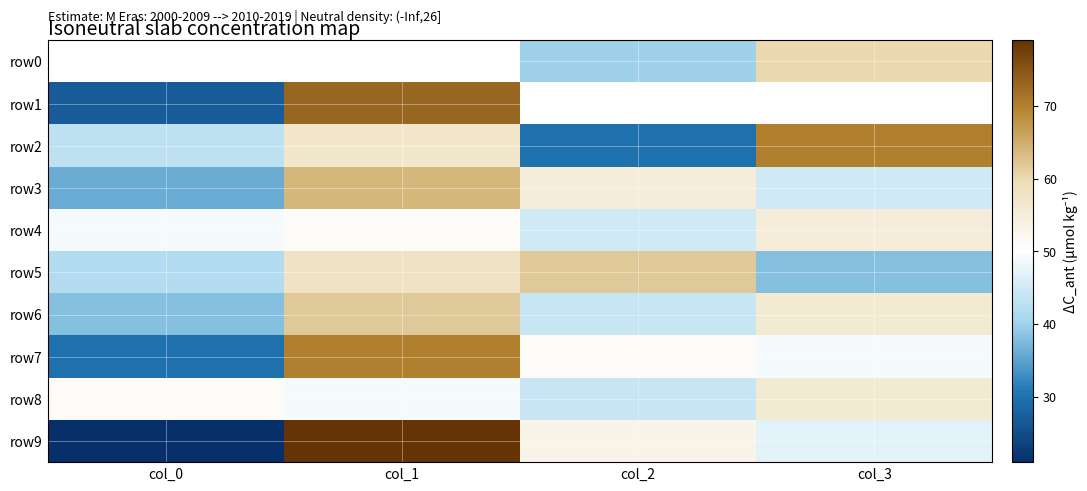

Reading left to right, transcribe all the data shown in this chart.

row0: col_0=50	col_1=50	col_2=40	col_3=60
row1: col_0=27	col_1=73	col_2=50	col_3=50
row2: col_0=43	col_1=57	col_2=30	col_3=70
row3: col_0=36	col_1=64	col_2=55	col_3=45
row4: col_0=49	col_1=51	col_2=45	col_3=55
row5: col_0=42	col_1=58	col_2=62	col_3=38
row6: col_0=38	col_1=62	col_2=44	col_3=56
row7: col_0=30	col_1=70	col_2=51	col_3=49
row8: col_0=51	col_1=49	col_2=44	col_3=56
row9: col_0=21	col_1=79	col_2=53	col_3=47